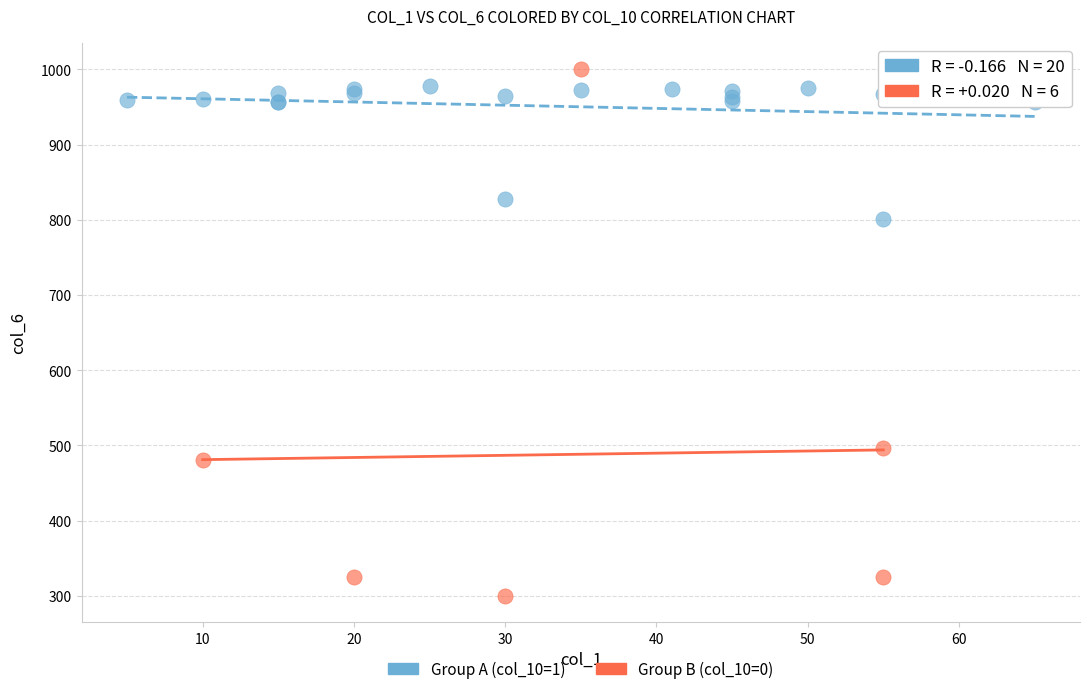

Which series has the widest spread of Y values?

Group B (col_10=0)